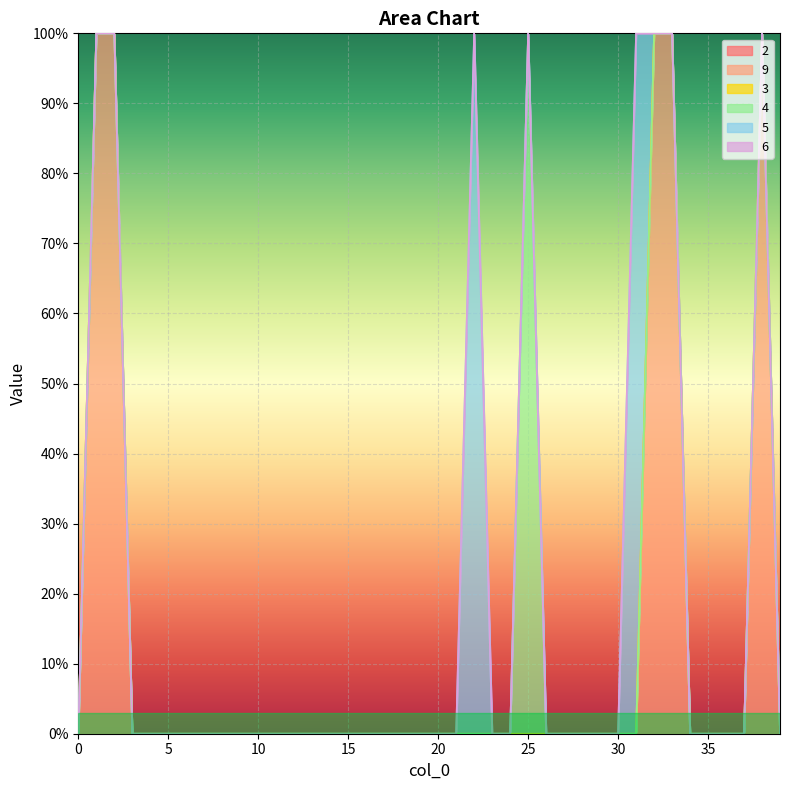

Which category has the highest value across all series?

25